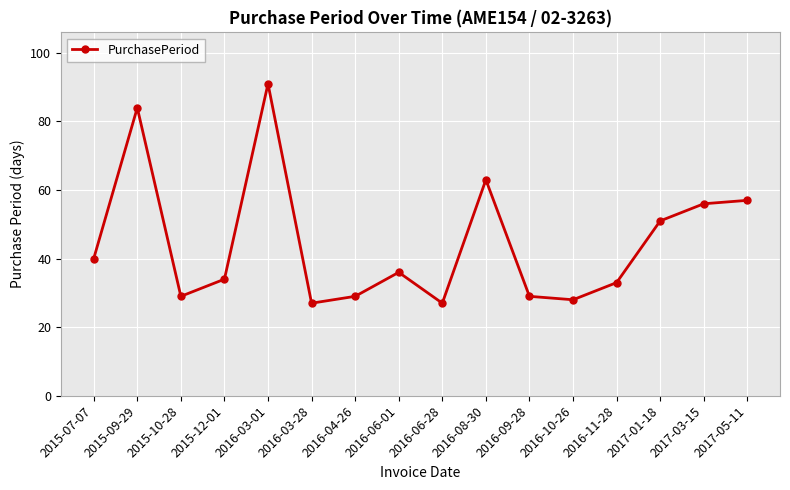

Which category has the highest value across all series?

2016-03-01